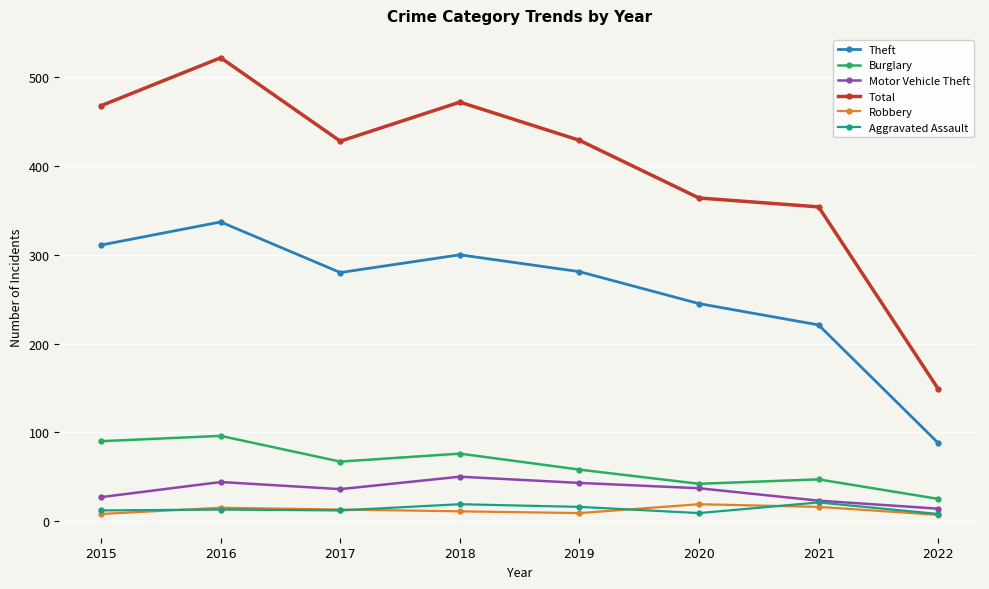

True or false: Robbery and Total intersect in this chart.

False